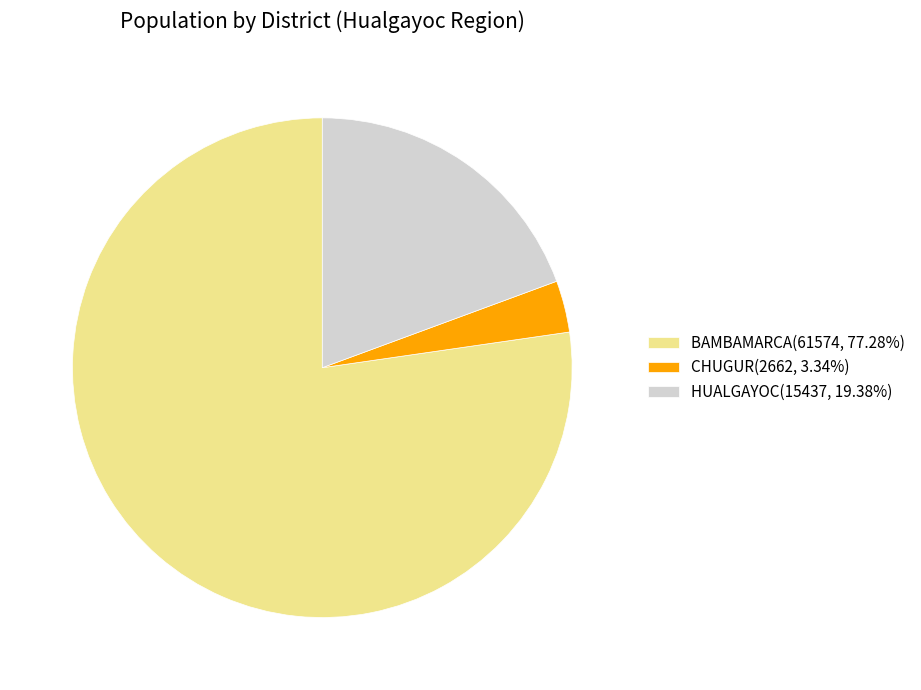

True or false: BAMBAMARCA accounts for 92% of the total.

False